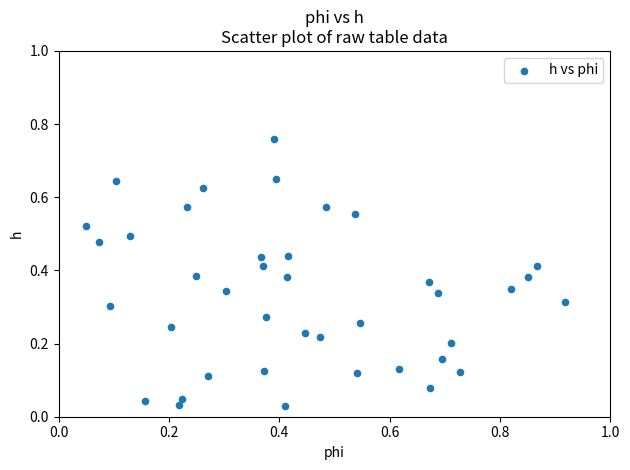

What is the range of Y values (max minus min)?

0.7